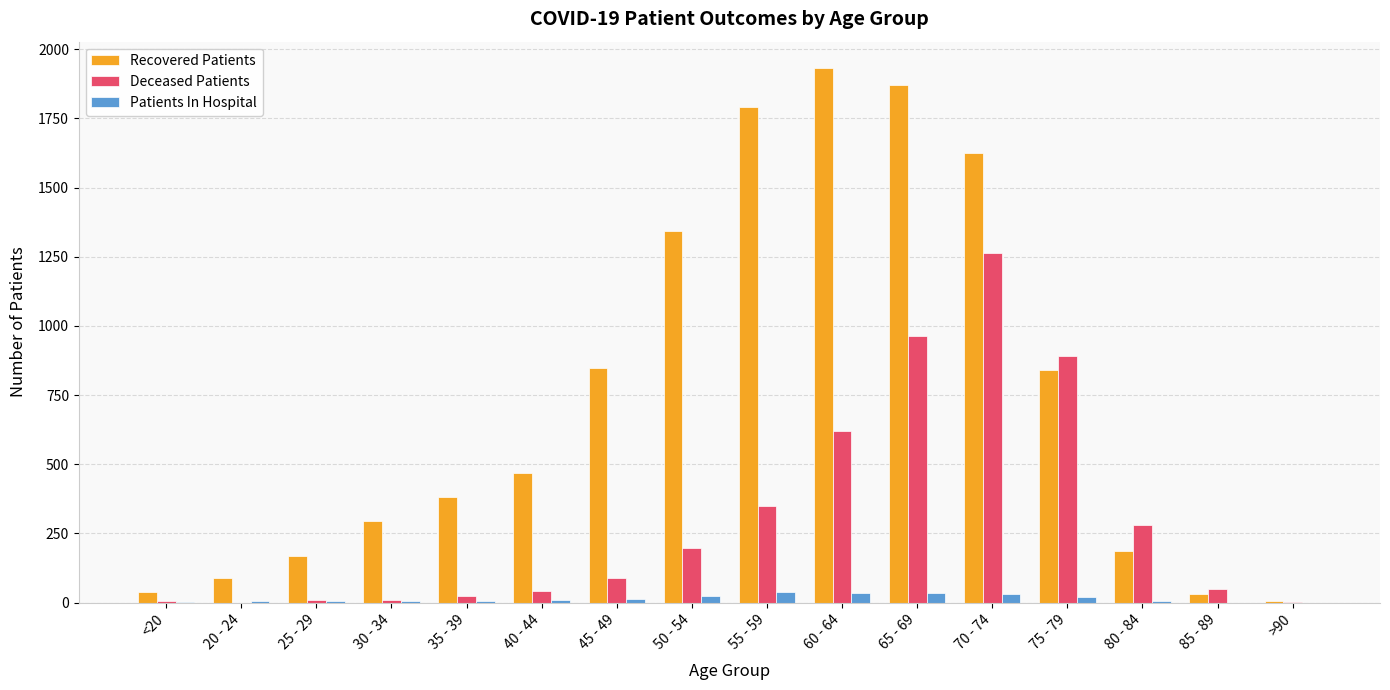

What is the sum of all Deceased Patients values?

4802